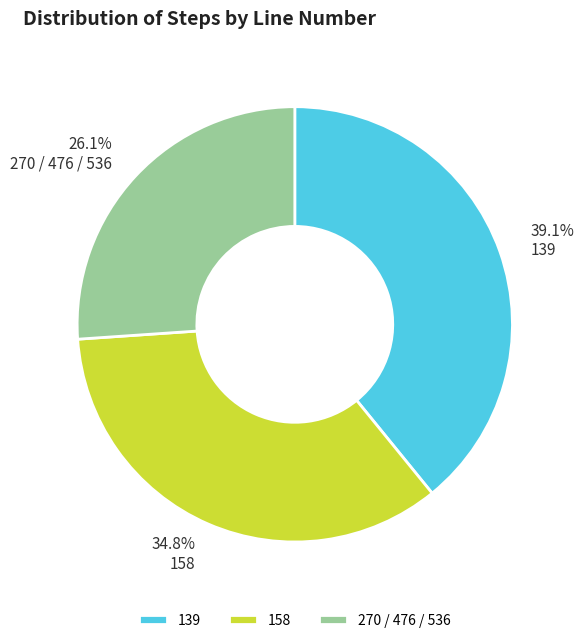

Does any single category account for the majority?

No